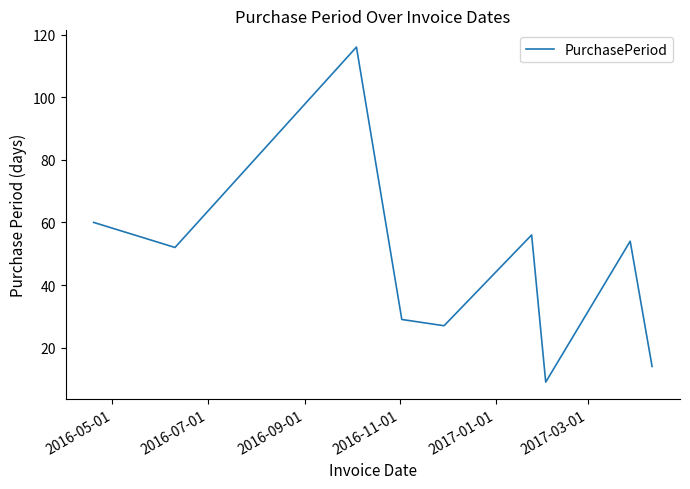

What is the greatest value displayed?

116